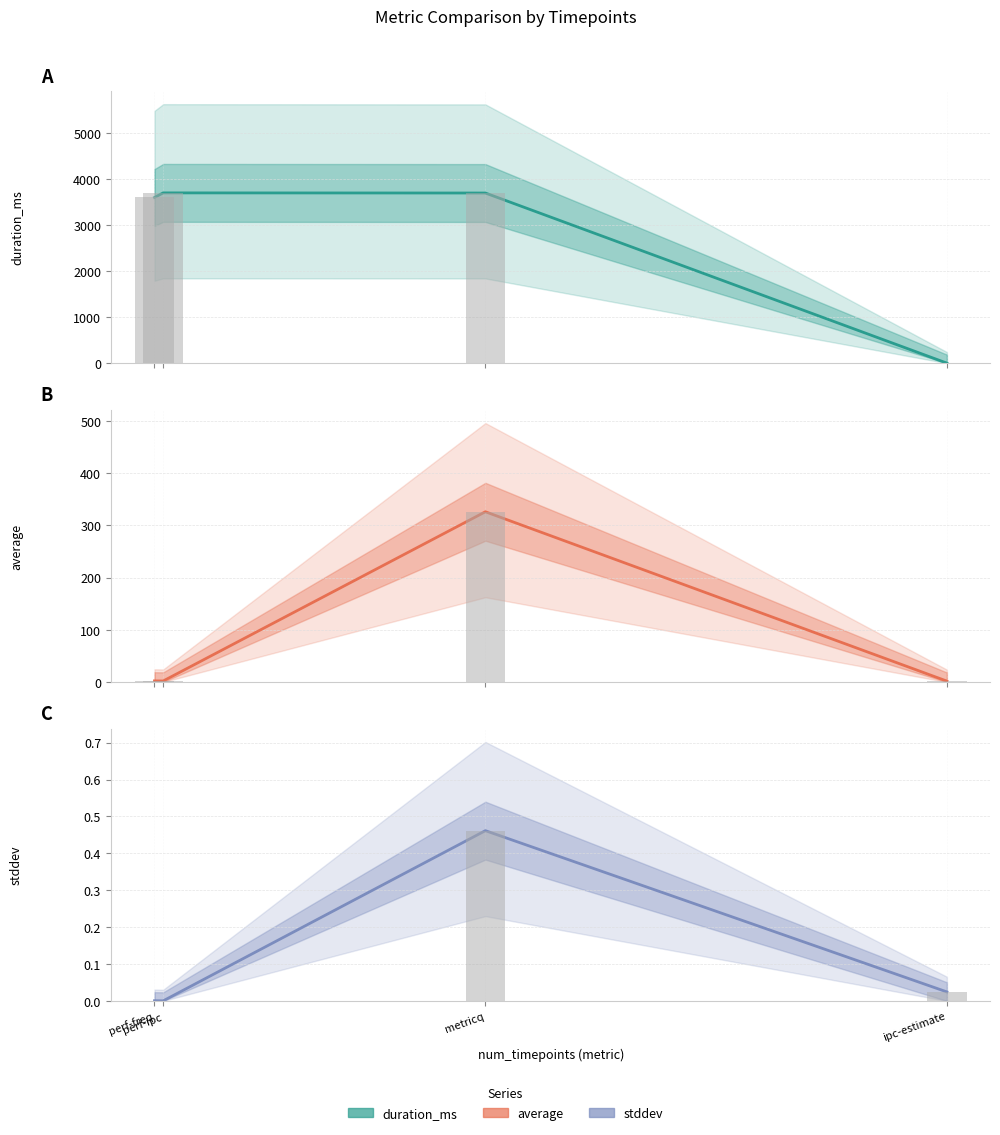

Reading right to left, list all the values displayed in this chart.

duration_ms: 0.0	3699.0	3702.0	3602.0
average: 1.7	326.2	2.0	2.2
stddev: 0.0	0.5	0.0	0.0